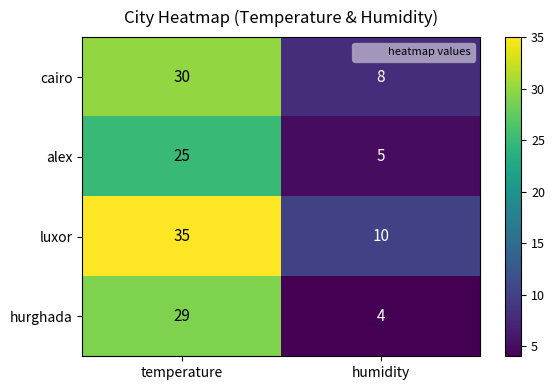

Rank the series by their maximum value, from highest to lowest.

luxor, cairo, hurghada, alex